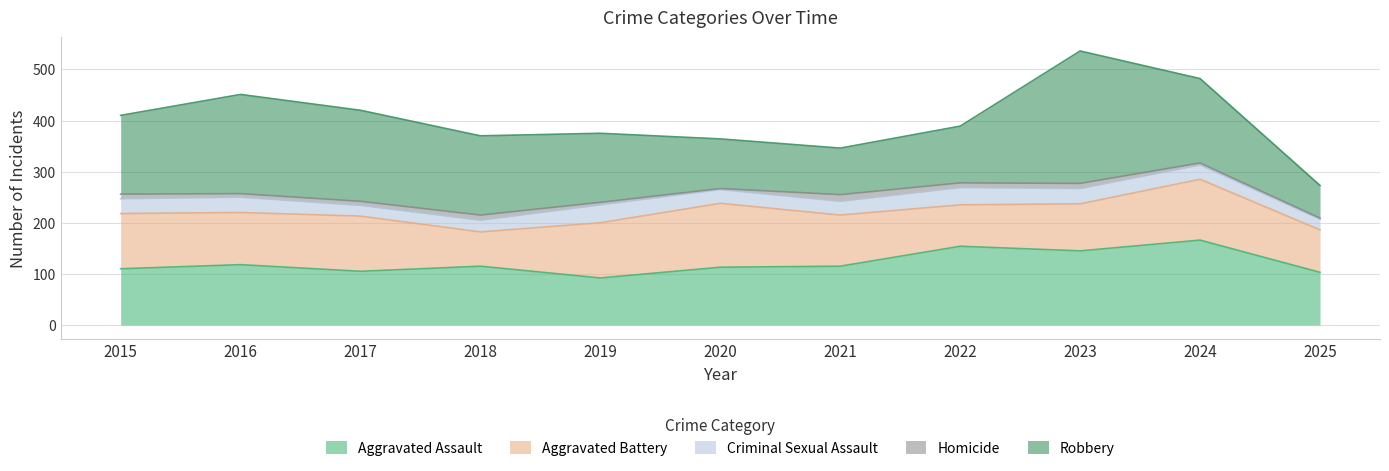

What is the greatest value displayed?

259